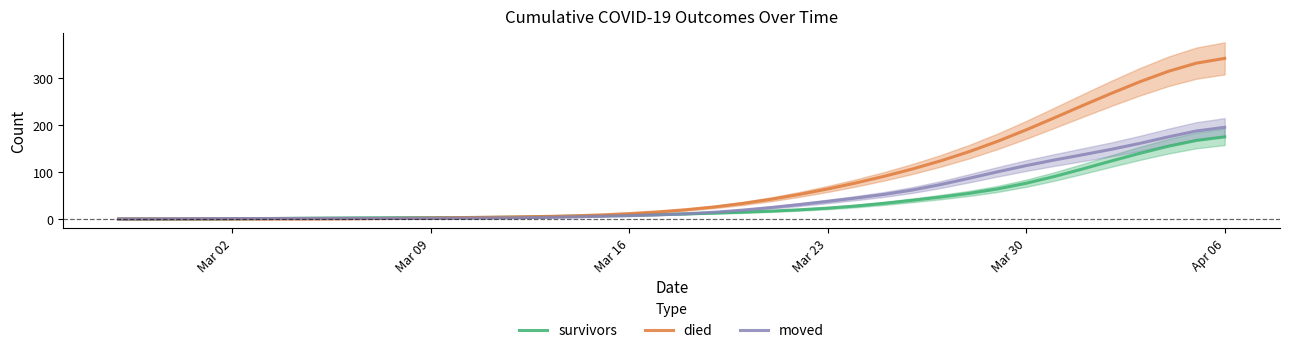

Reading left to right, extract all data points from this chart.

survivors: 0.0	0.0	0.0	0.1	0.3	0.7	1.3	1.8	2.3	2.6	2.8	3.0	3.1	3.3	3.8	4.8	5.9	7.0	8.1	9.4	10.9	12.6	14.5	16.7	19.5	23.1	27.6	33.3	39.8	46.7	54.5	64.0	76.0	90.5	106.6	123.3	139.6	154.6	167.1	174.7
died: 0.0	0.0	0.0	0.0	0.0	0.0	0.0	0.1	0.3	0.8	1.4	2.0	2.8	3.6	4.5	5.3	6.6	8.6	11.5	15.1	19.7	25.6	33.0	41.8	52.2	63.9	76.7	90.9	106.5	123.9	143.4	165.3	189.6	215.4	241.5	267.2	291.7	313.9	331.6	341.7
moved: 0.1	0.2	0.4	0.6	0.9	1.0	1.1	1.2	1.3	1.3	1.3	1.4	1.7	2.0	2.5	3.3	4.4	5.7	7.1	8.8	11.1	14.4	18.8	24.3	30.6	37.4	44.5	52.3	61.7	73.4	86.7	100.5	113.6	125.5	136.7	148.1	160.7	174.5	187.2	195.0